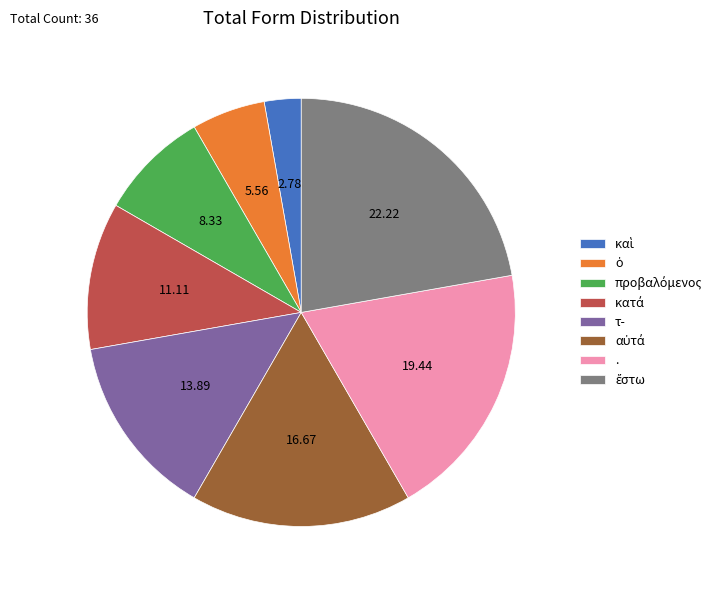

Is there any slice that represents more than half of the pie?

No